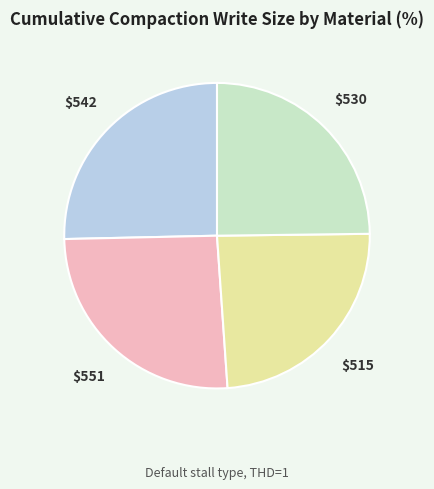

Is there a majority slice in this chart?

No